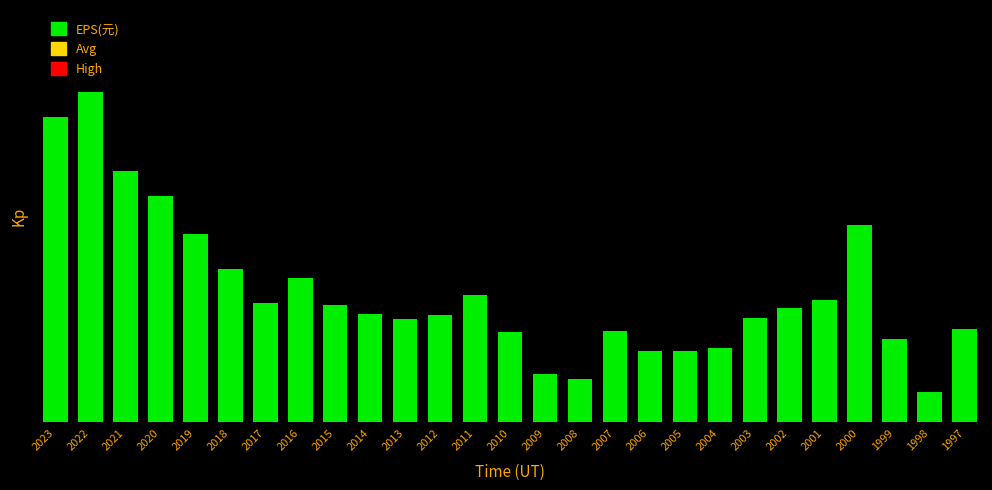

What is the average value?

6.6